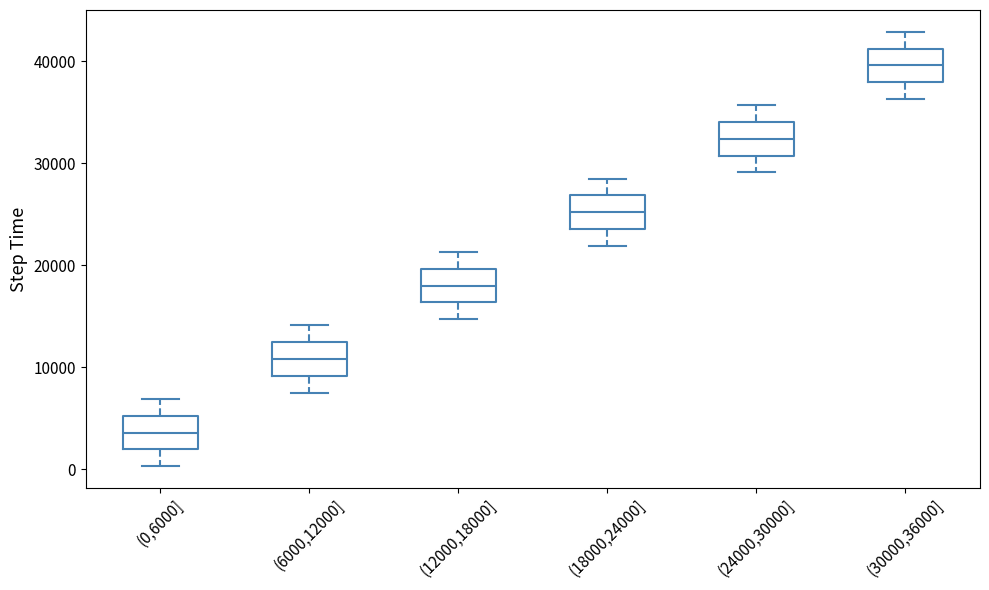

Which box's median line is the lowest?

(0,6000]